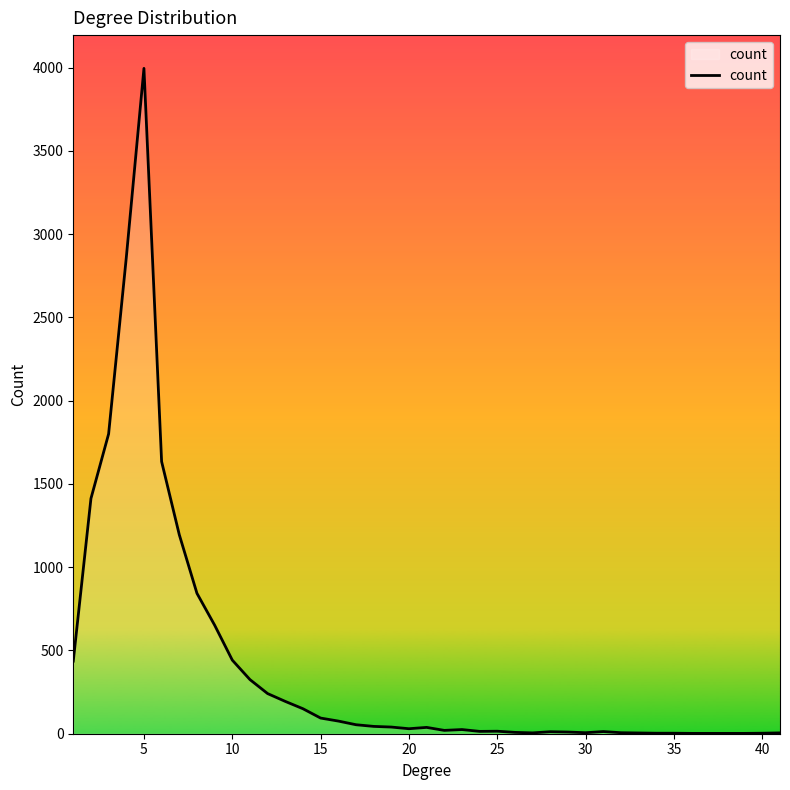

What is the maximum value shown in the chart?

3995